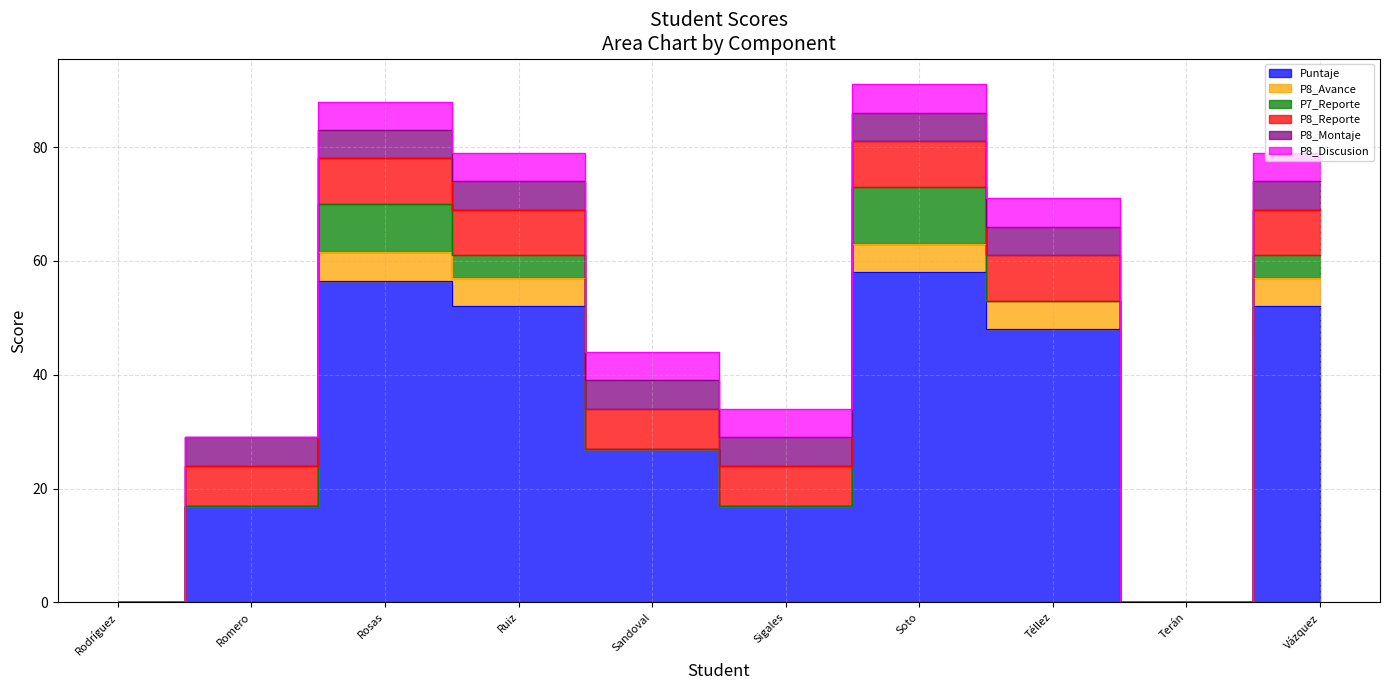

Rank the categories by P8_Montaje value from lowest to highest.

Rodríguez Fragoso Valeria, Terán Rodríguez Marlen Fabiola, Romero Fernández Sebastian, Rosas Santiago Kamyla Sharaa, Ruiz Sanabria Sara, Sandoval Hernández Leonardo Gael, Sigales Morales Ximena, Soto Alvarado Darinka Briseida, Téllez Romero Emily Fernanda, Vázquez Islas María Renata